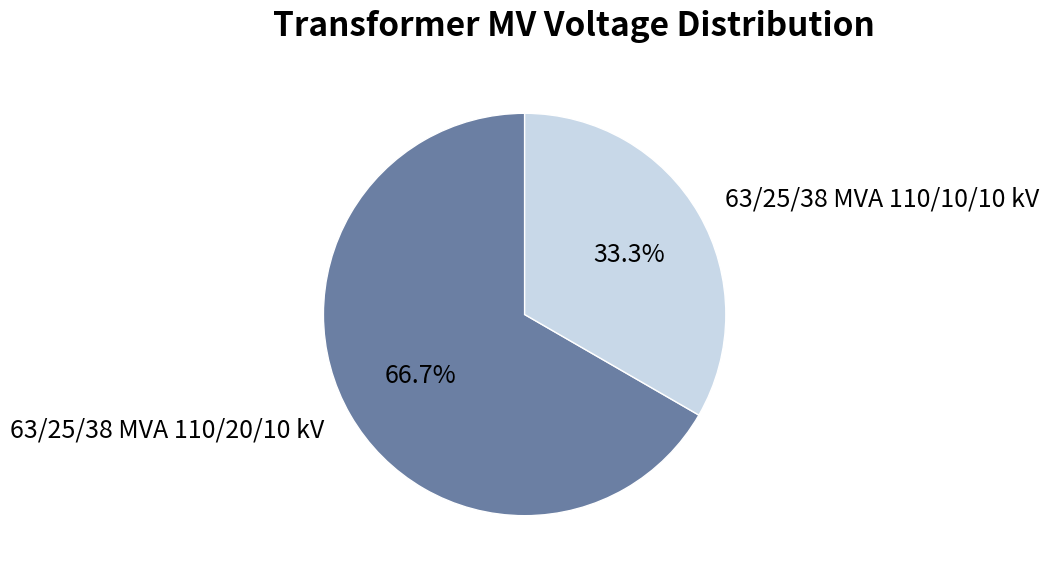

What is the smallest slice in the pie chart?

63/25/38 MVA 110/10/10 kV